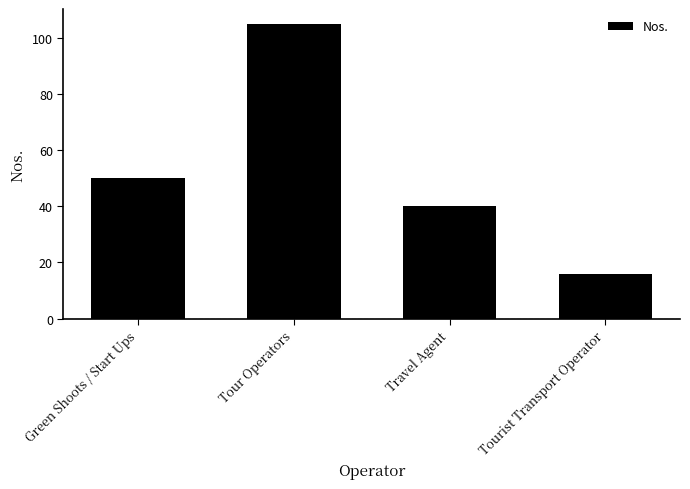

What is the change in value from Tour Operators to Travel Agent?

-65